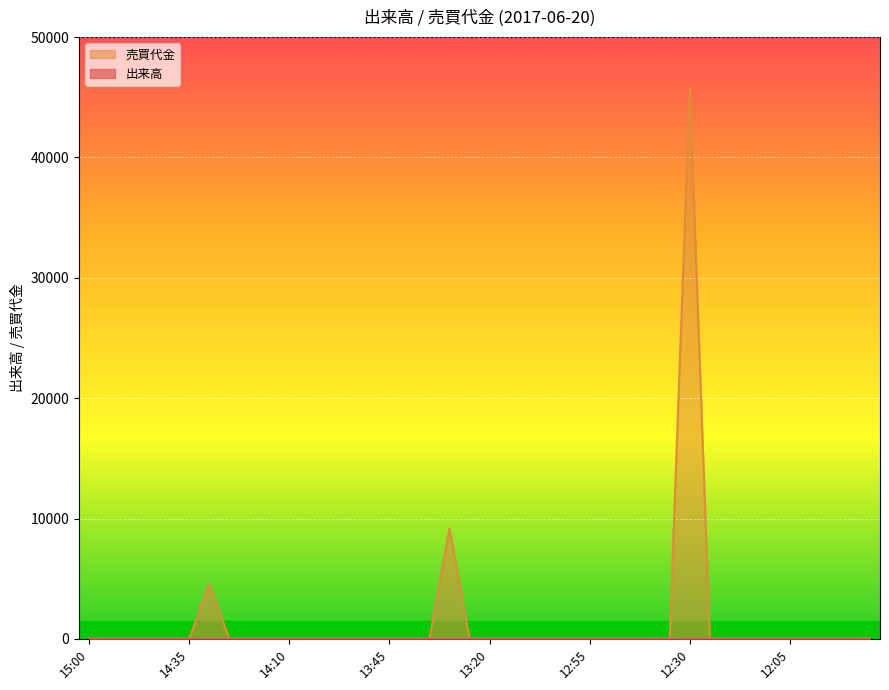

The 売買代金 series shows 0 at 13:00. True or false?

True